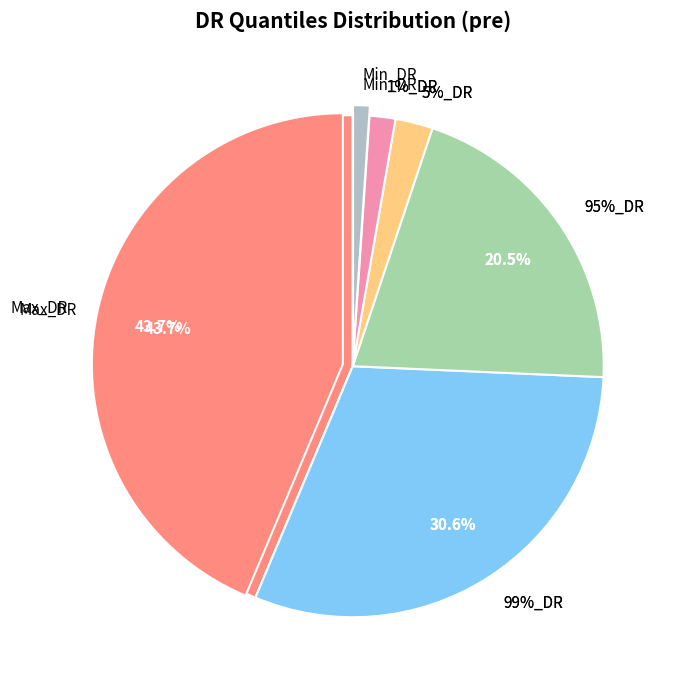

What portion of the pie excludes 5%_DR?

97.6%